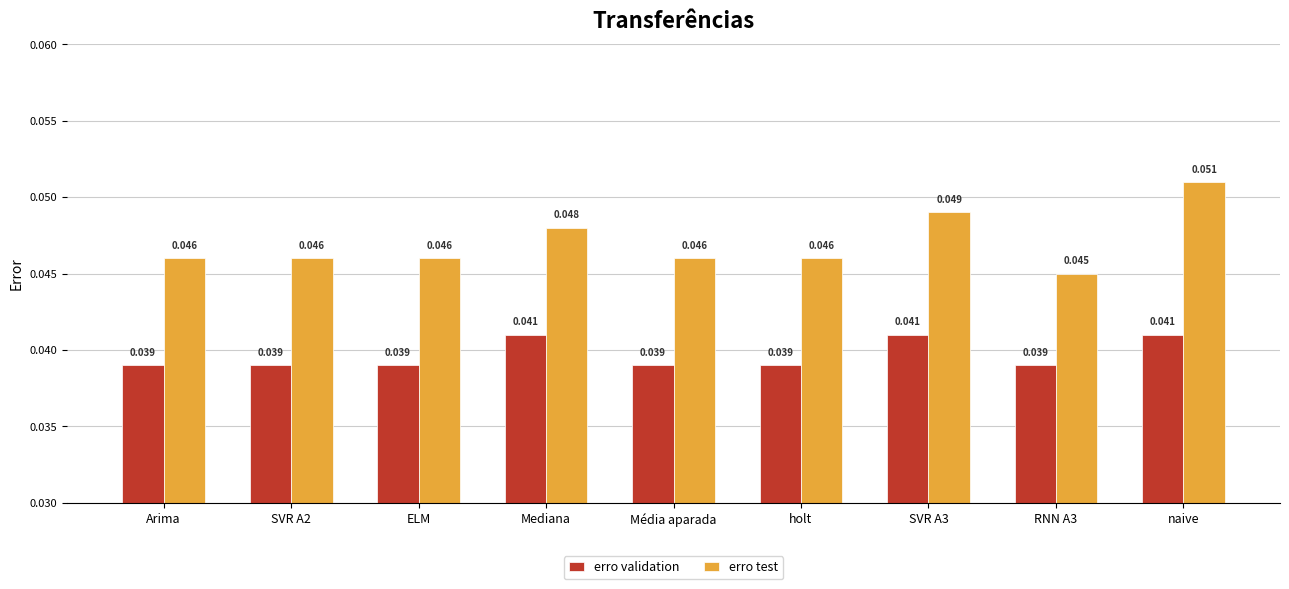

Rank the series by their average value, from highest to lowest.

erro test, erro validation